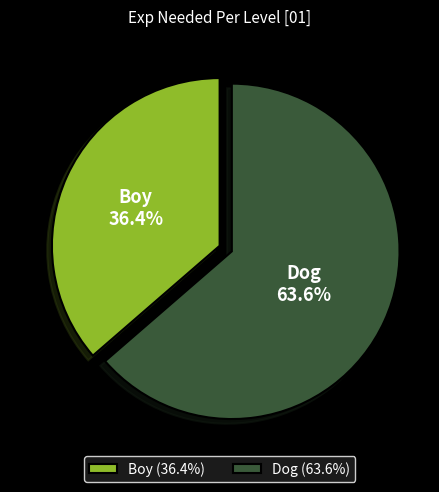

Is it true that Boy is 36% of the pie?

True